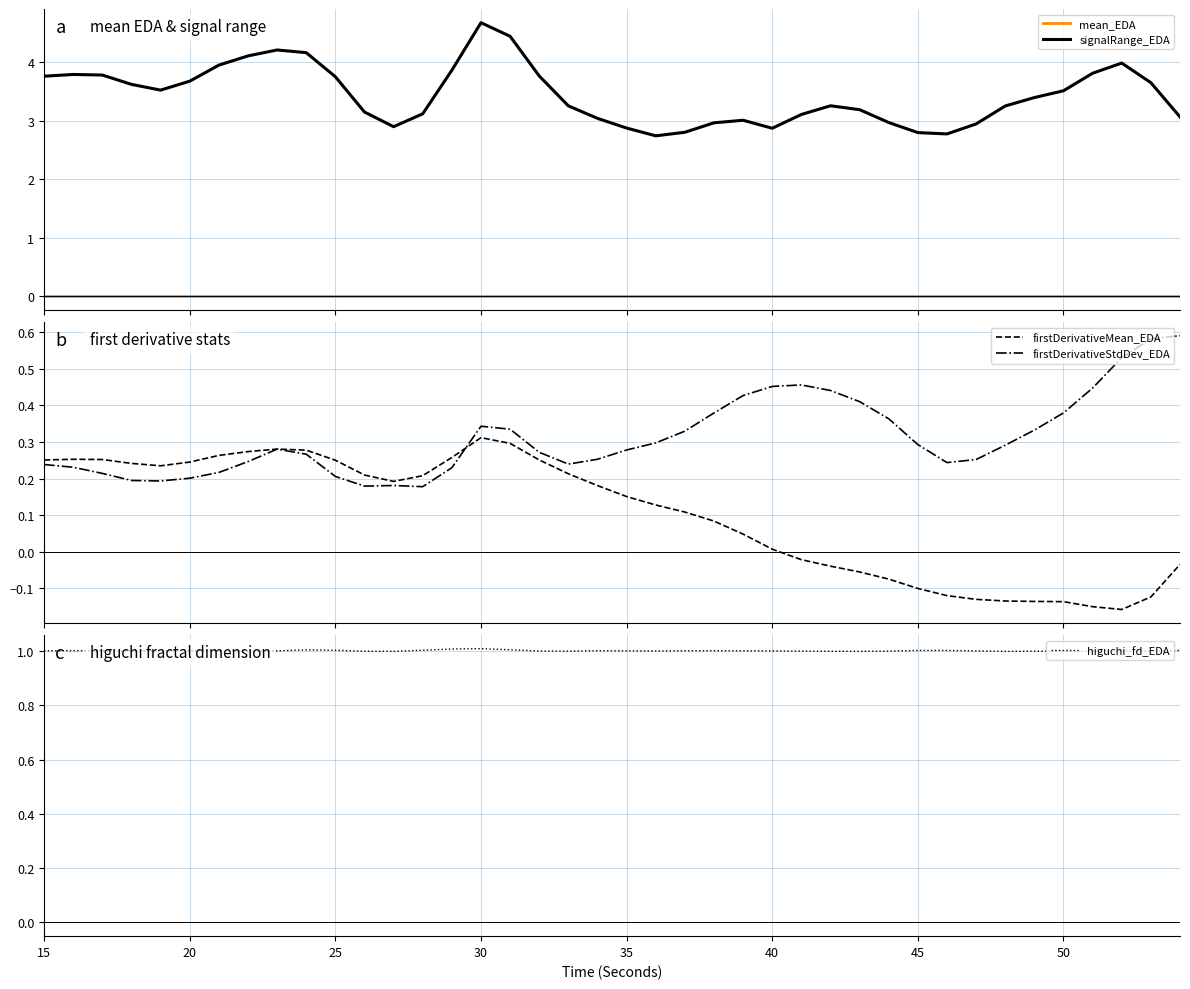

True or false: signalRange_EDA and mean_EDA intersect in this chart.

False